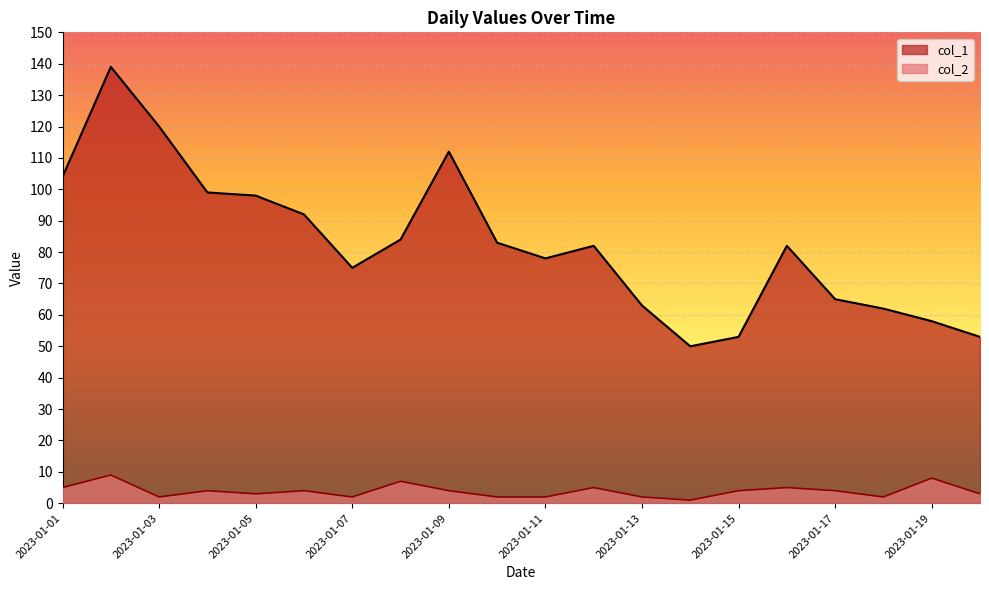

Where is the first local minimum for col_1?

2023-01-07